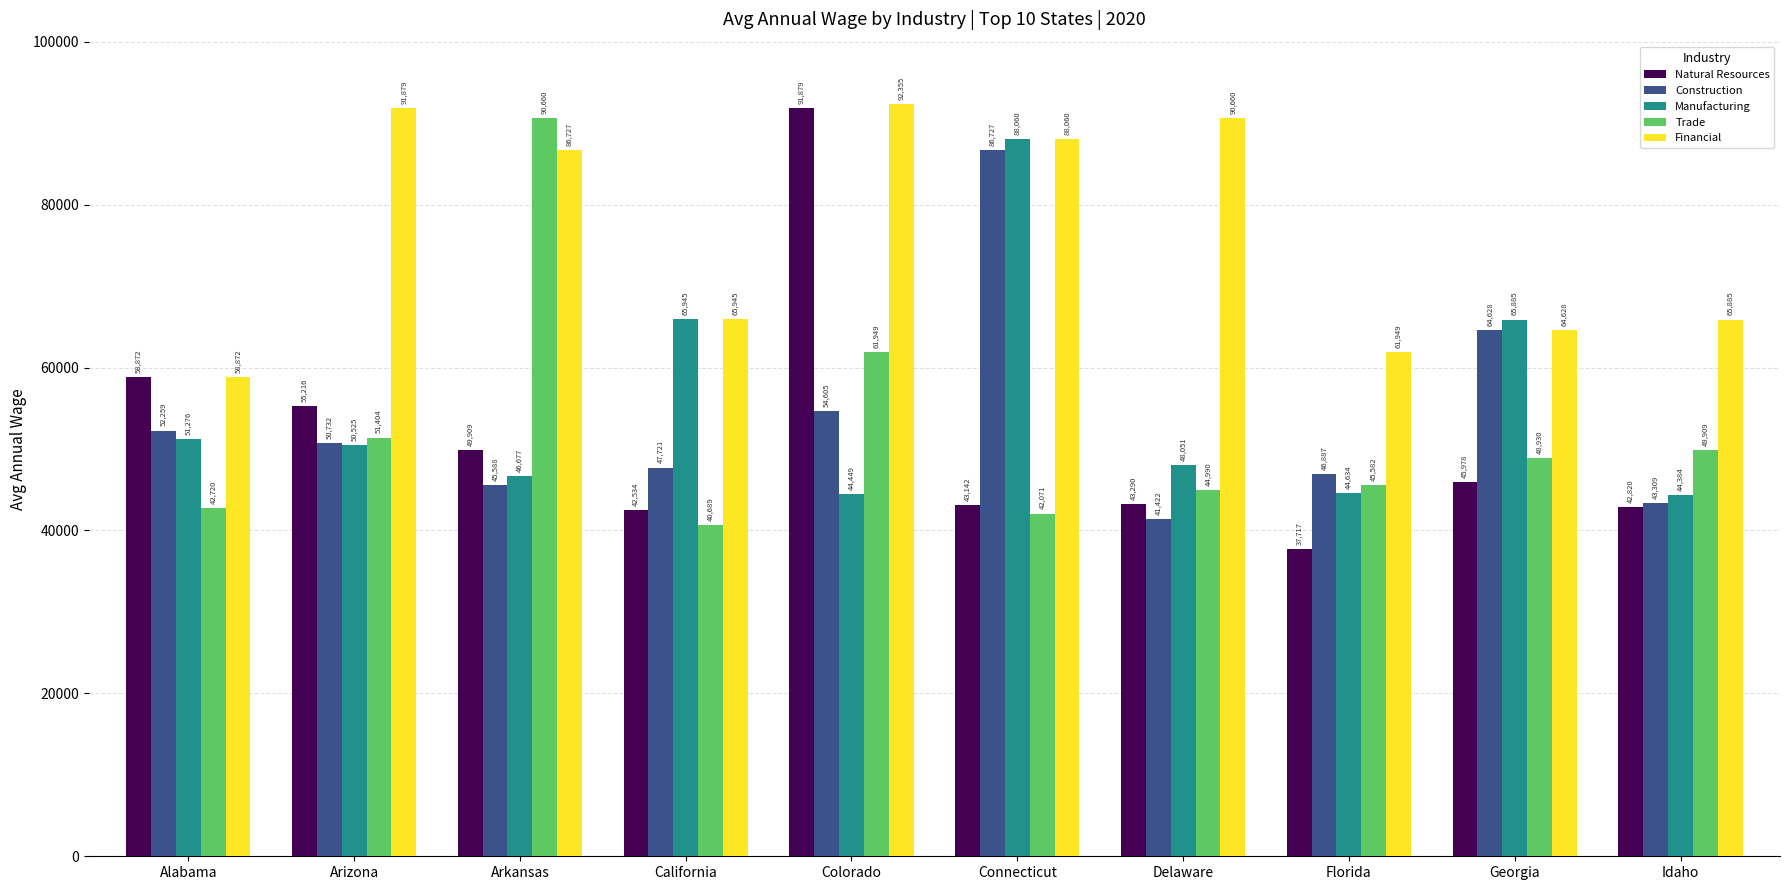

What is the average value of the Natural Resources series?

51136